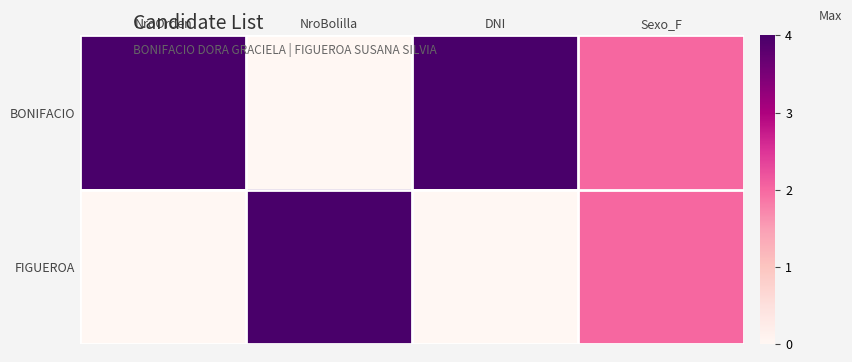

What is the total value across all series at DNI?

4